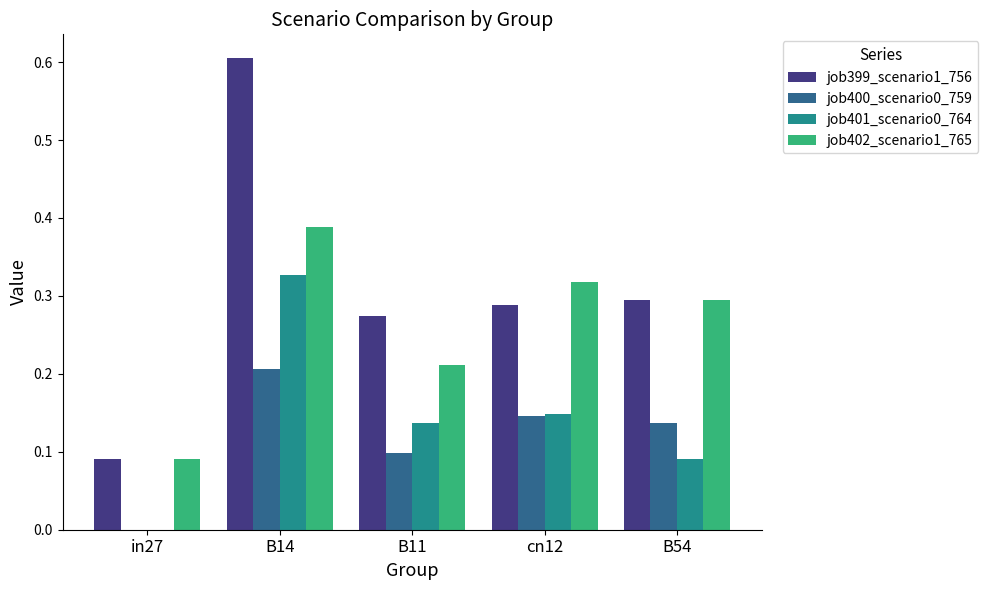

What is the sum of all job401_scenario0_764 values?

0.7